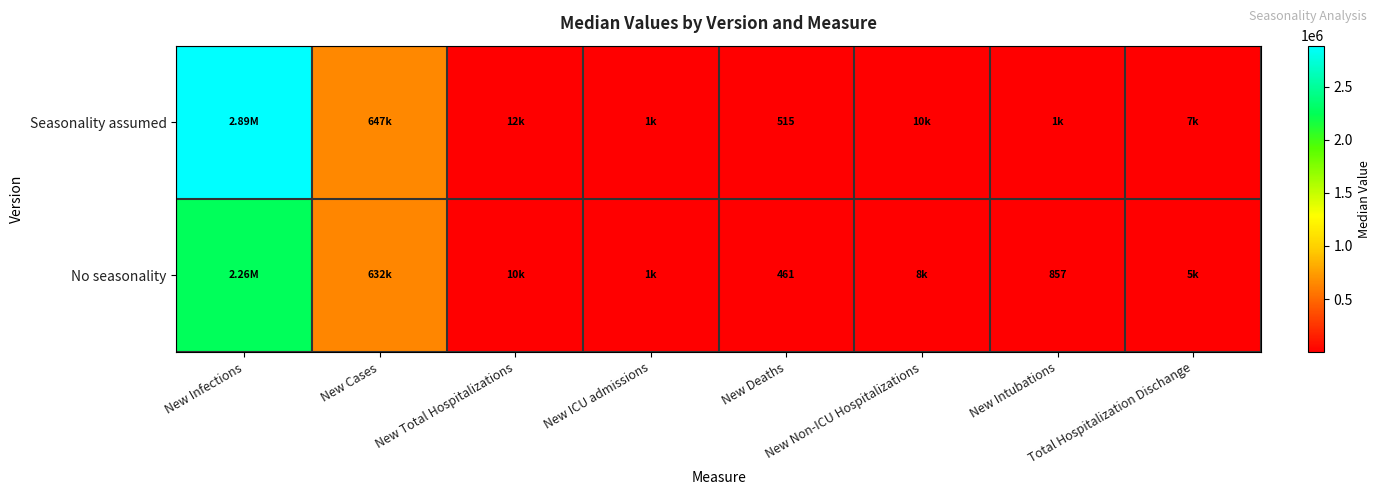

At which label does No seasonality first exceed 8433?

New Infections